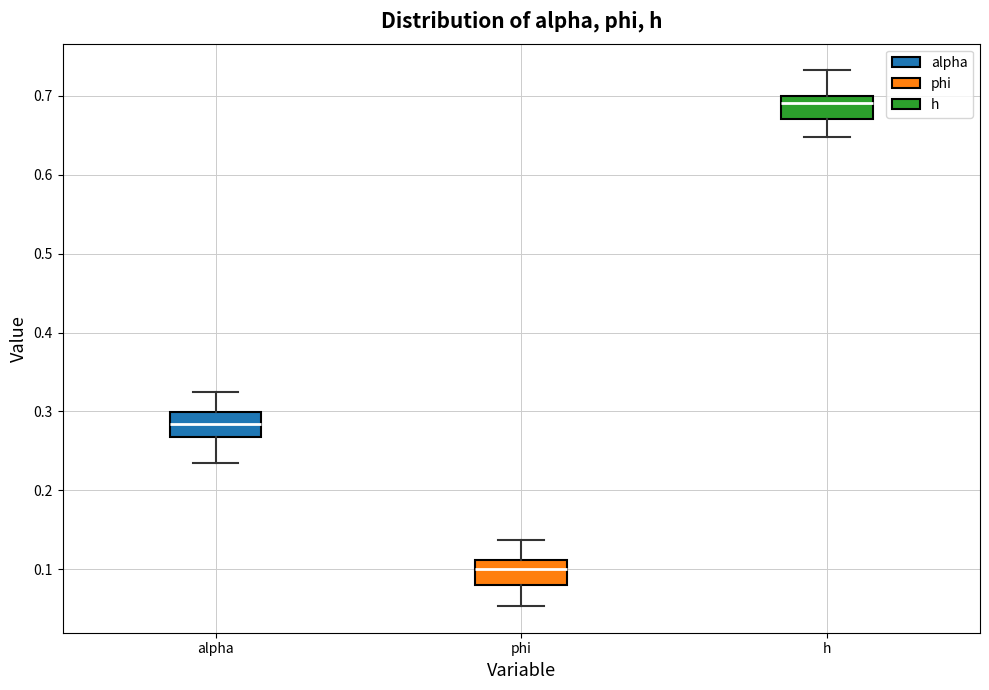

Reading left to right, transcribe this box plot: for each box, give where its median line is, the range the box spans, and where its two whiskers end, as read against the y-axis. The values are not printed on the chart, so give them approximately, as read against the axis.

alpha: median 0.28, box 0.27 to 0.30, whiskers 0.23 to 0.32
phi: median 0.10, box 0.08 to 0.11, whiskers 0.05 to 0.14
h: median 0.69, box 0.67 to 0.70, whiskers 0.65 to 0.73